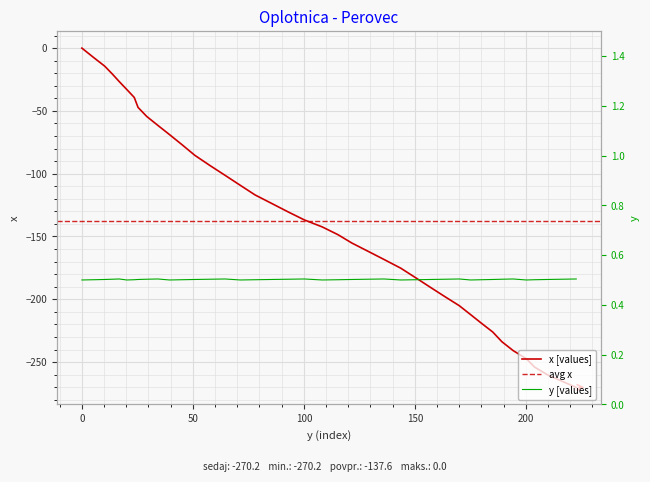

Reading left to right, what are all the values shown in this chart?

0.0=0.0	5.3=-7.5	10.3=-14.4	13.7=-20.6	16.8=-26.6	20.2=-32.9	23.6=-39.3	25.3=-47.2	29.2=-54.4	34.2=-61.5	39.5=-68.9	45.1=-76.9	50.9=-85.4	57.7=-93.5	64.5=-101.3	71.4=-109.3	78.0=-116.9	85.4=-123.6	93.0=-130.5	100.2=-136.8	108.3=-142.4	115.4=-148.6	121.6=-155.2	128.7=-161.6	136.1=-168.3	143.7=-175.3	150.4=-182.9	157.1=-190.6	163.7=-198.1	170.0=-205.1	175.1=-212.2	180.0=-219.1	185.1=-226.1	189.2=-233.8	194.3=-240.9	200.2=-247.3	204.0=-254.1	209.7=-260.1	216.2=-265.2	222.7=-270.2